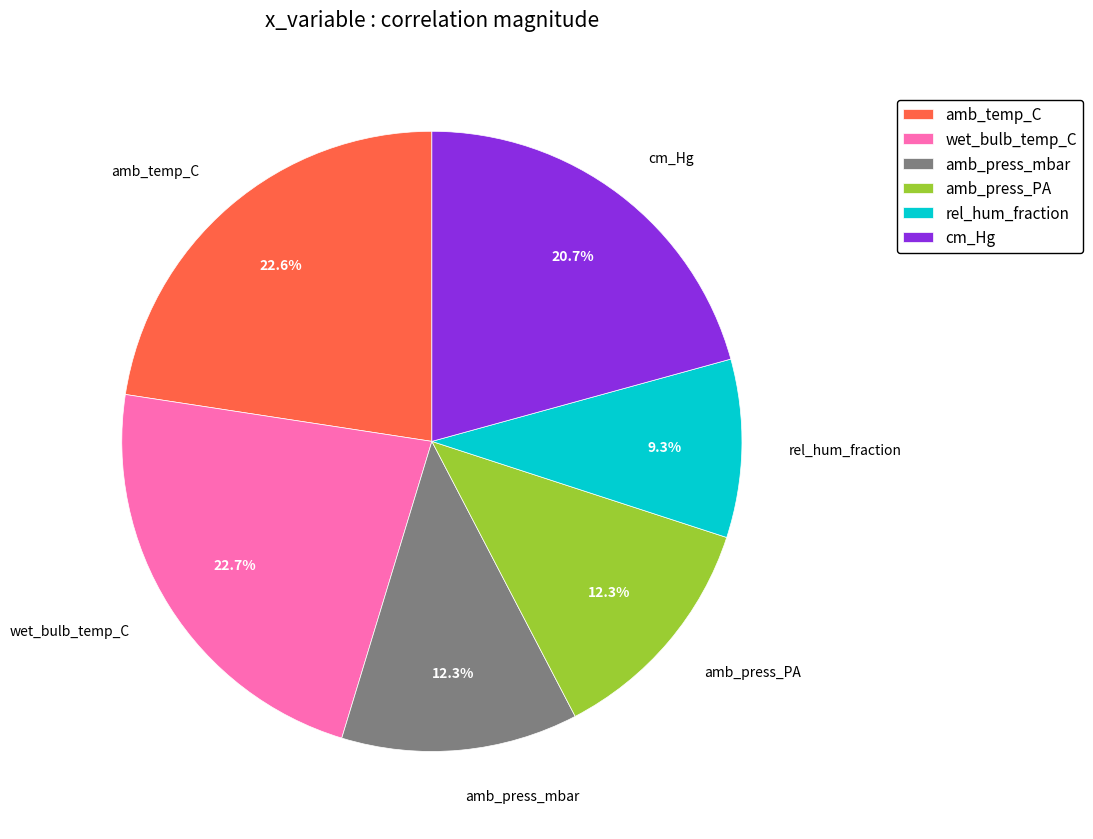

To the nearest percent, what is the difference between the cm_Hg and wet_bulb_temp_C slice percentages?

2%